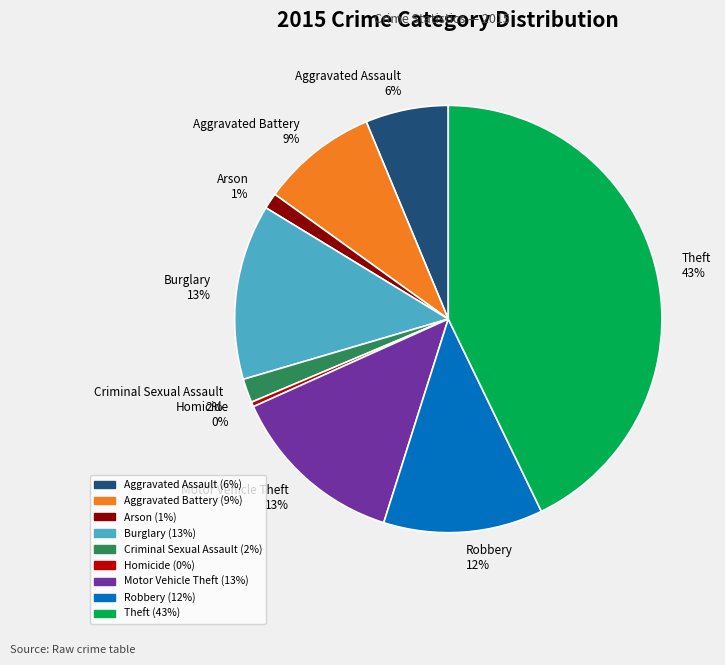

How many segments does this pie chart have?

9